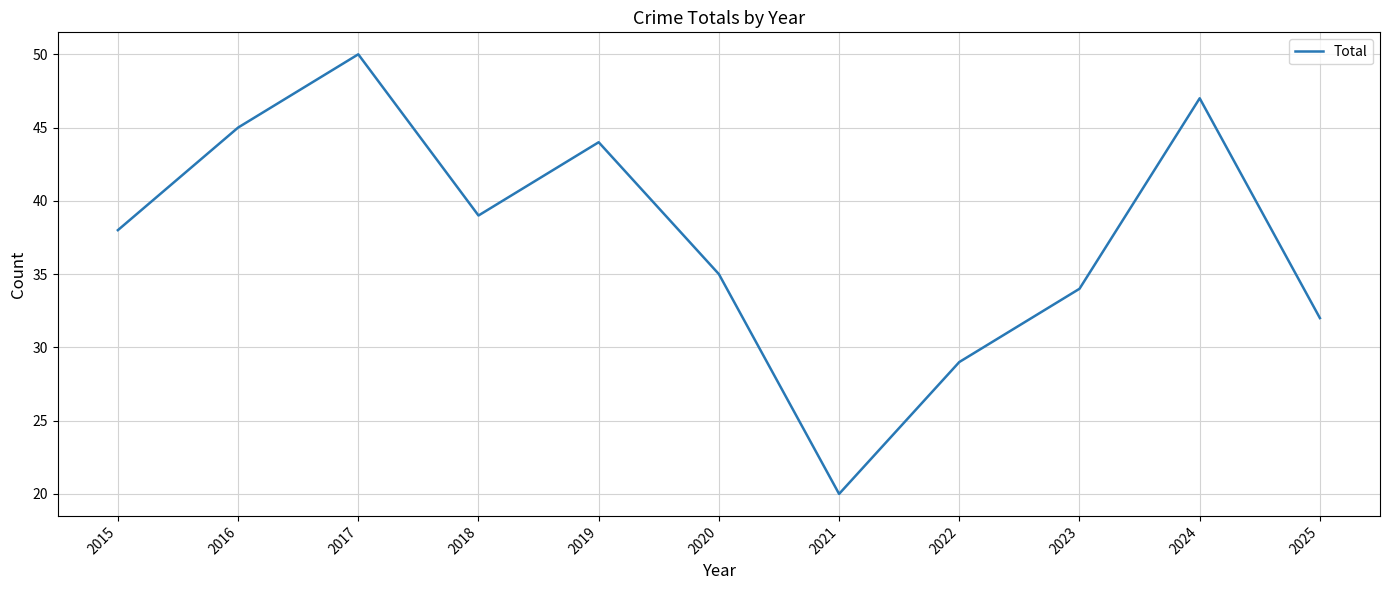

Read the value at 2016.

45